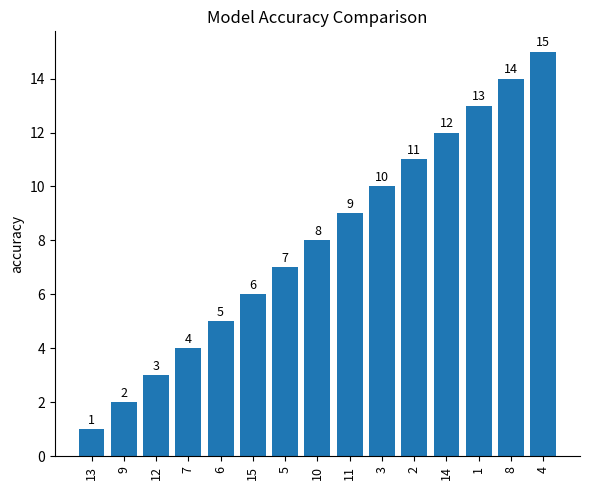

List the labels in order of value, smallest first.

13, 9, 12, 7, 6, 15, 5, 10, 11, 3, 2, 14, 1, 8, 4